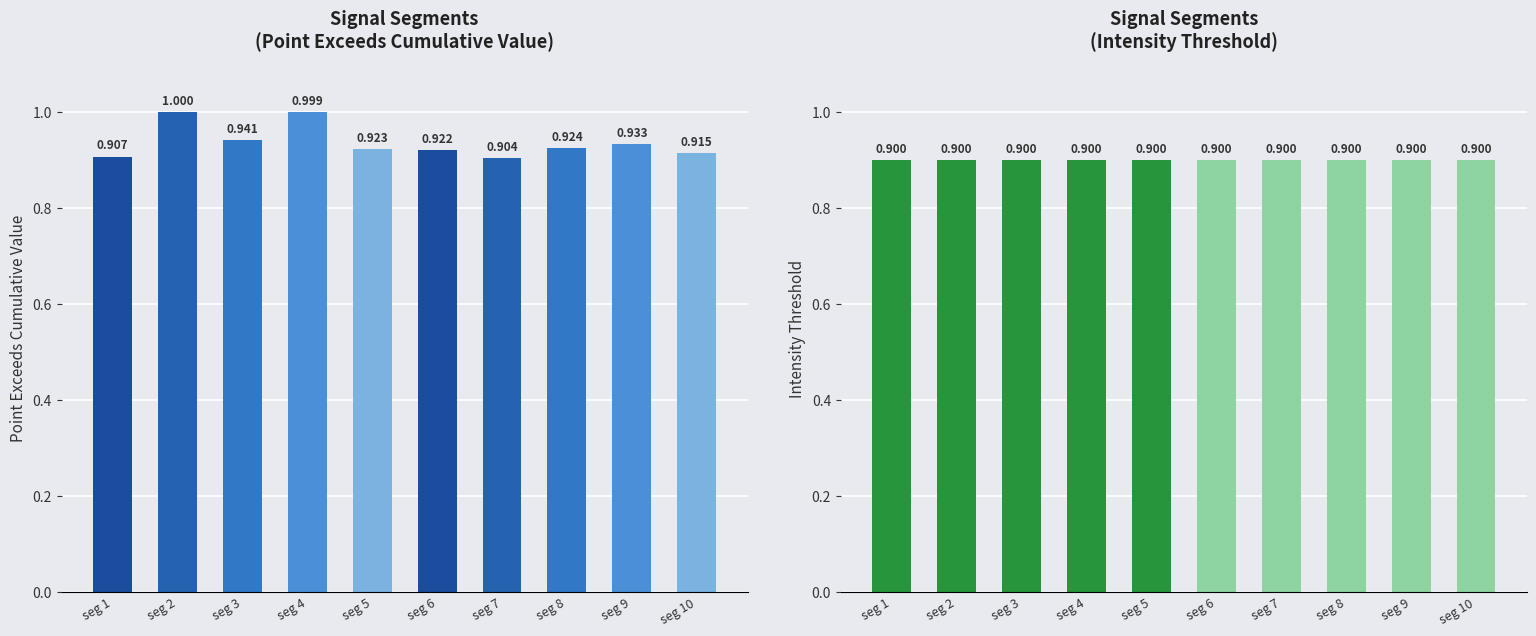

What is the sum of all Point Exceeds Cumulative Value values?

9.4